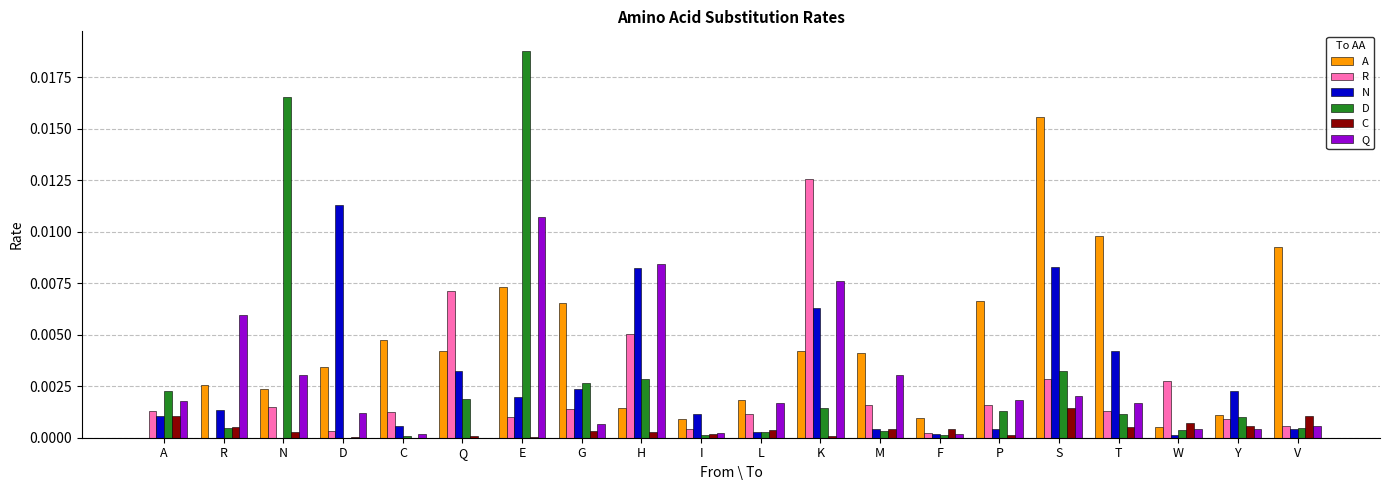

Which series changed the most between C and W?

A